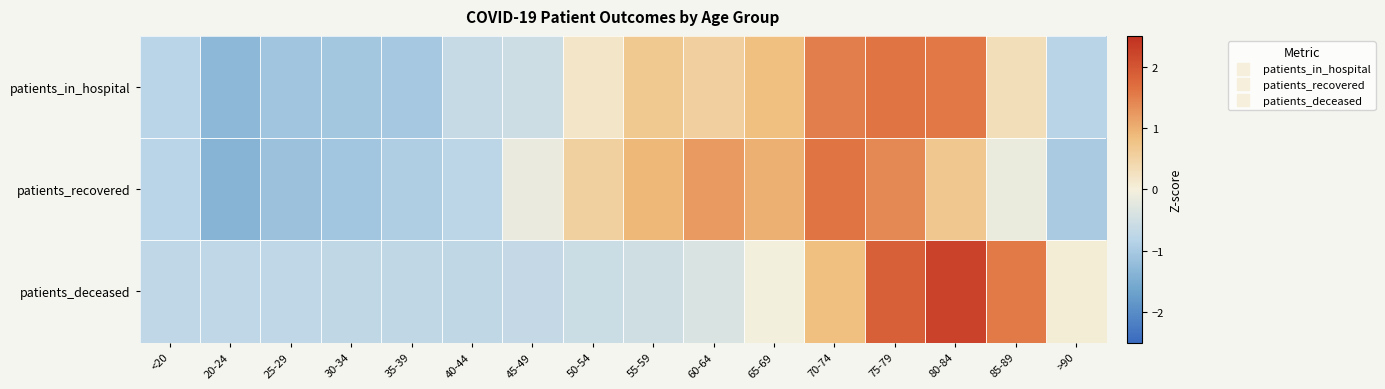

Between 85-89 and >90, which series saw the biggest shift?

patients_deceased